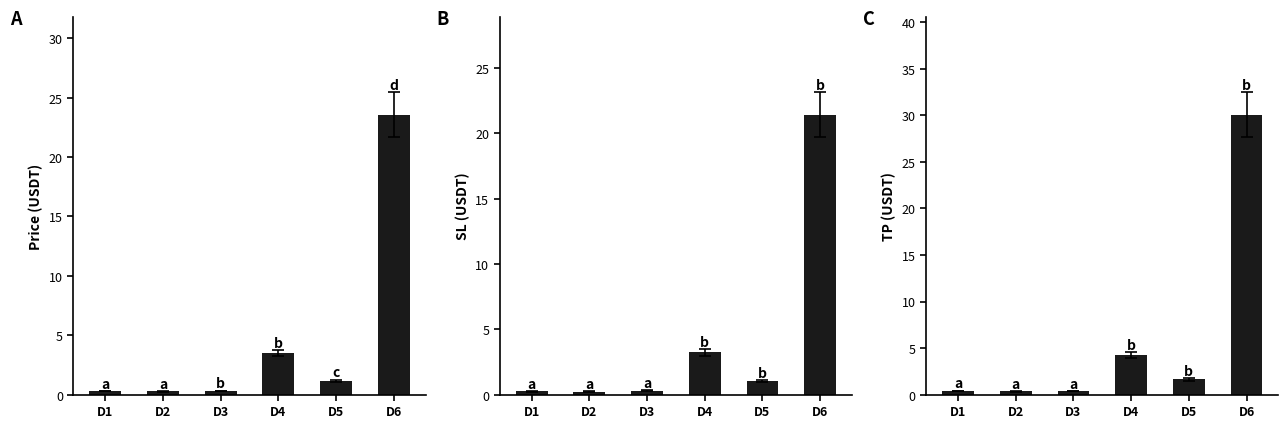

The SL (USDT) series shows 1.0 at D5. True or false?

True